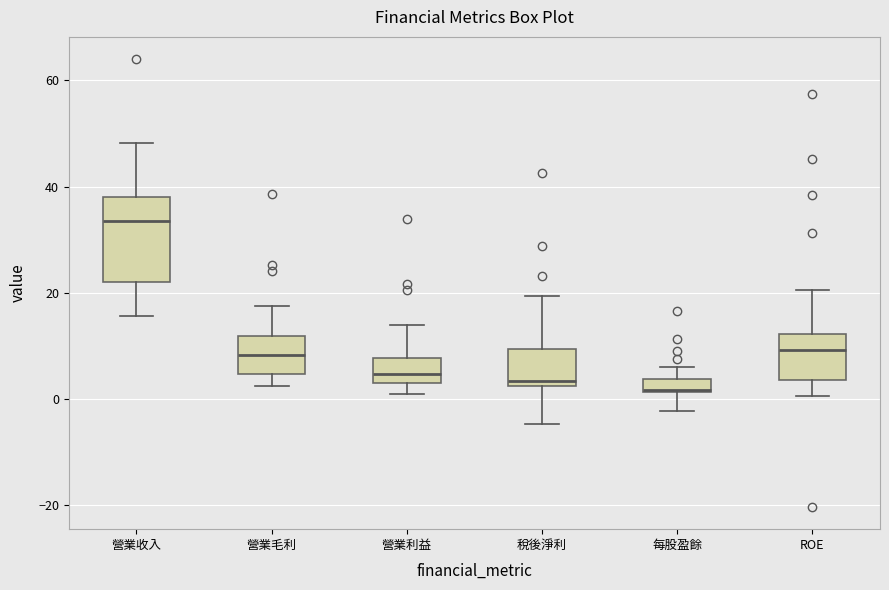

Where is the upper edge of the box for 營業毛利 on the y-axis? The values are not printed on the chart, so give them approximately, as read against the axis.

12